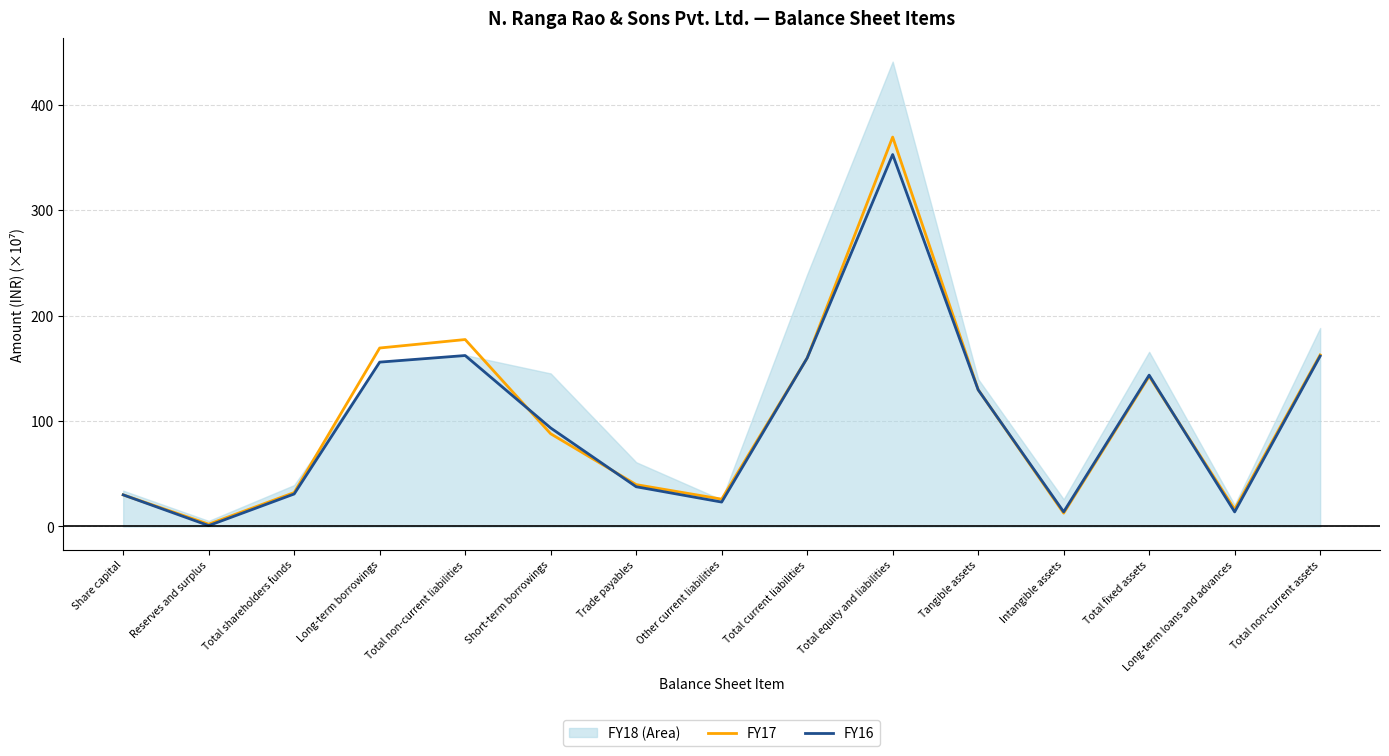

Between Long-term loans and advances and Total current liabilities, which is larger?

Total current liabilities